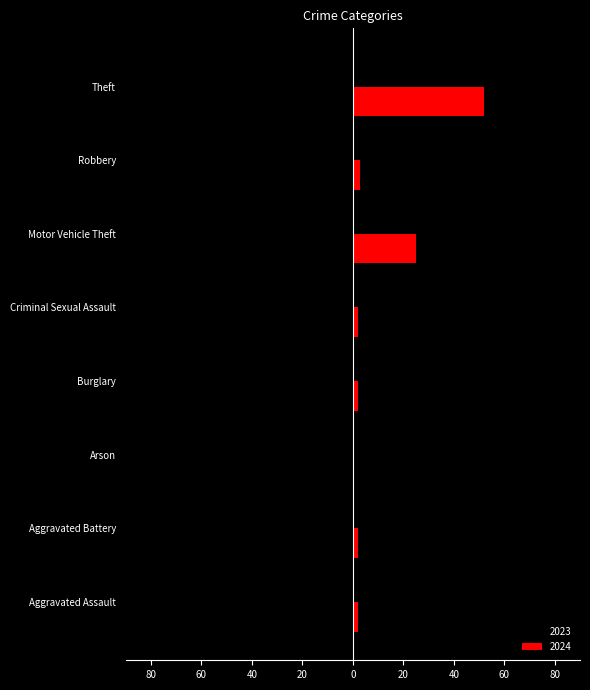

What is the highest value of the 2024 series?

52